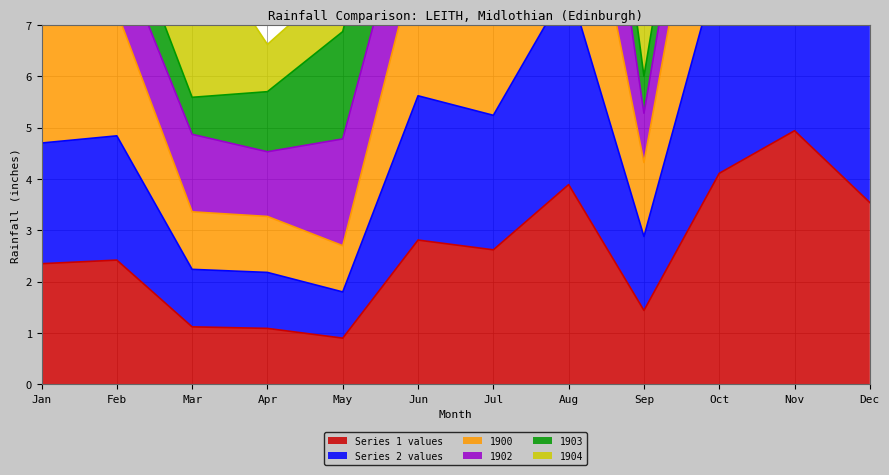

True or false: Series 1 values has a value of 4.9 at Dec.

False